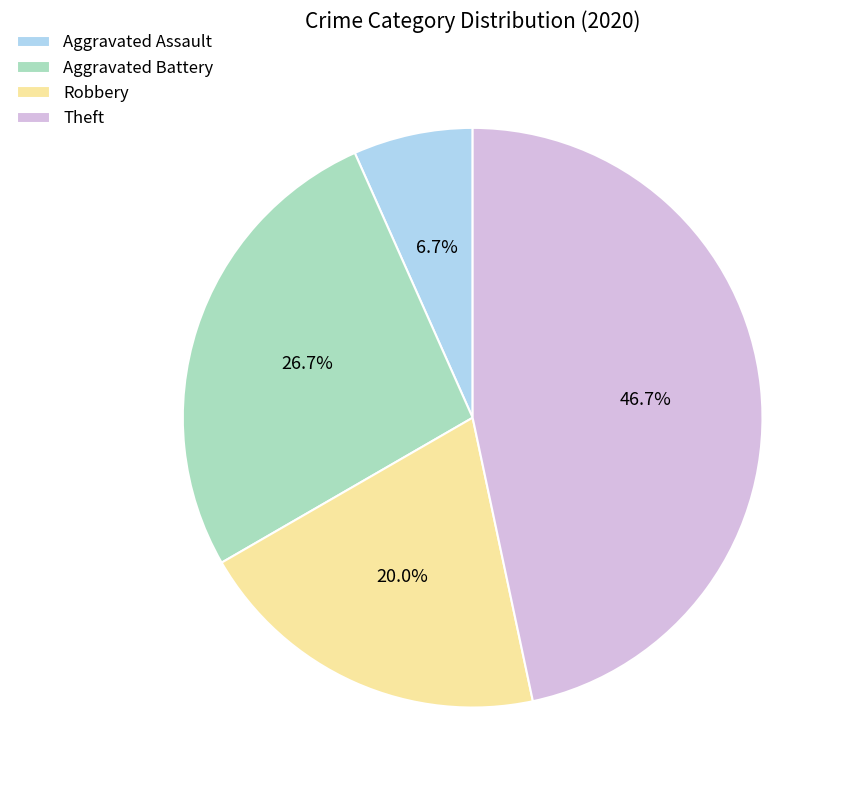

To the nearest percent, what portion does Aggravated Battery represent?

27%